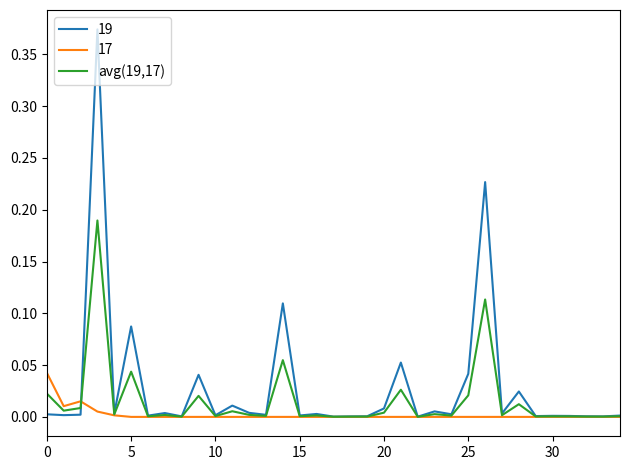

List the series in order of their peak value, lowest first.

17, avg(19,17), 19